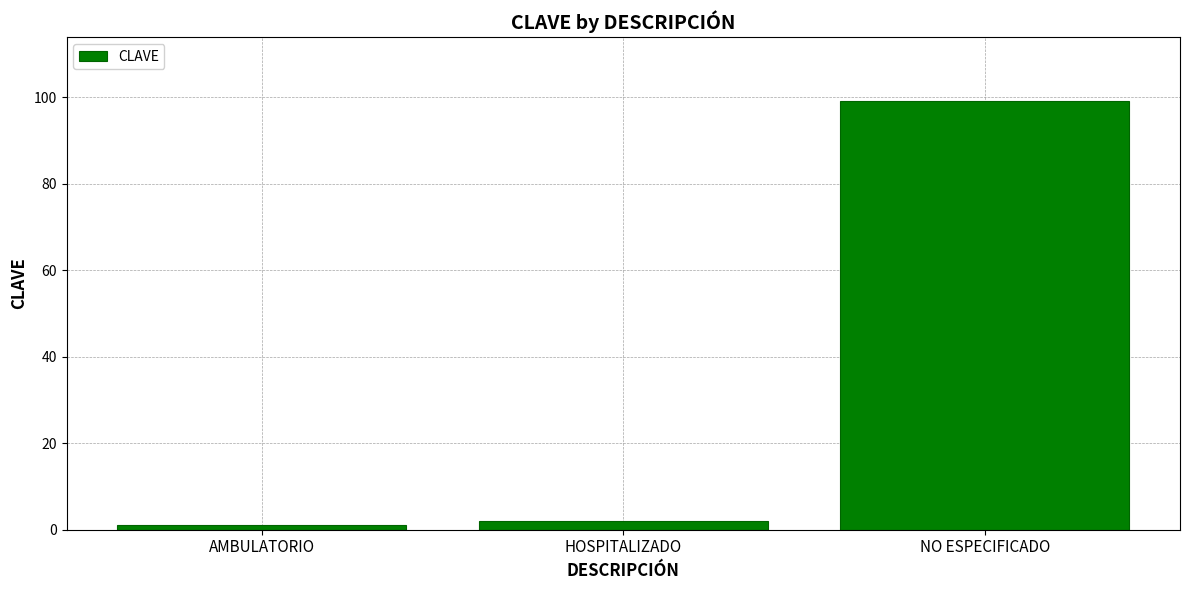

Which category has the highest value across all series?

NO ESPECIFICADO